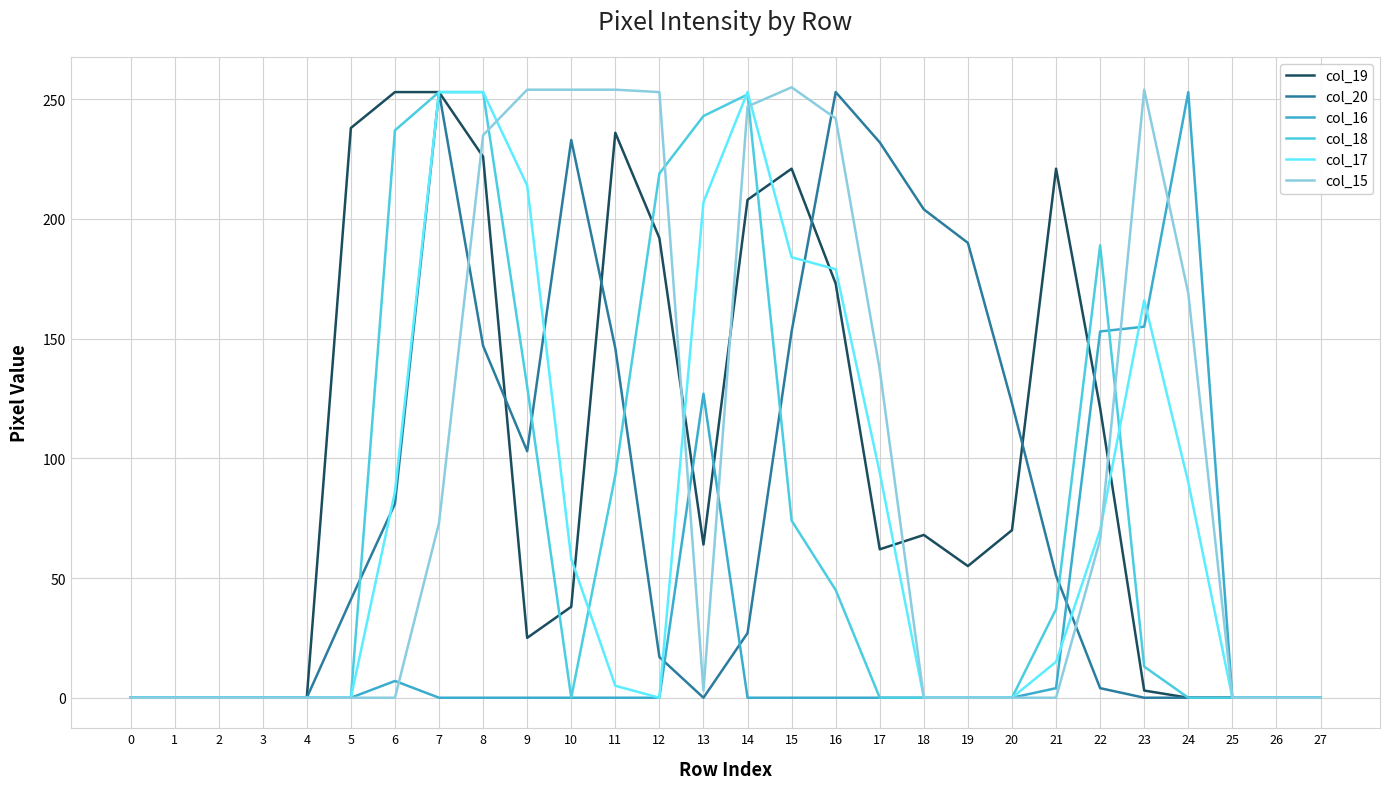

The value of col_15 at 26 is -97. True or false?

False